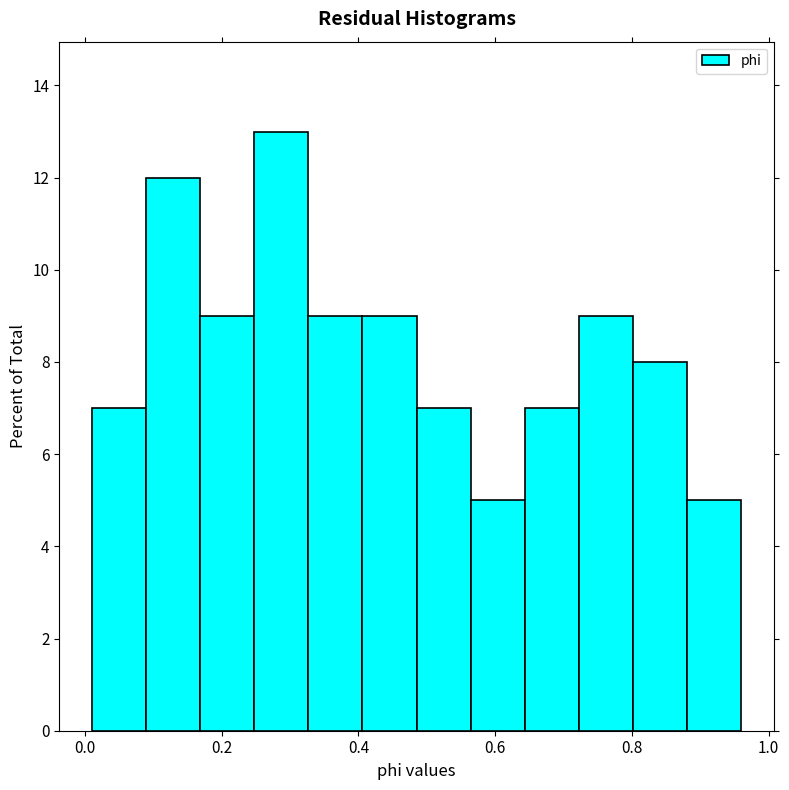

Read against the x-axis, roughly where is the centre of the tallest bar?

0.28